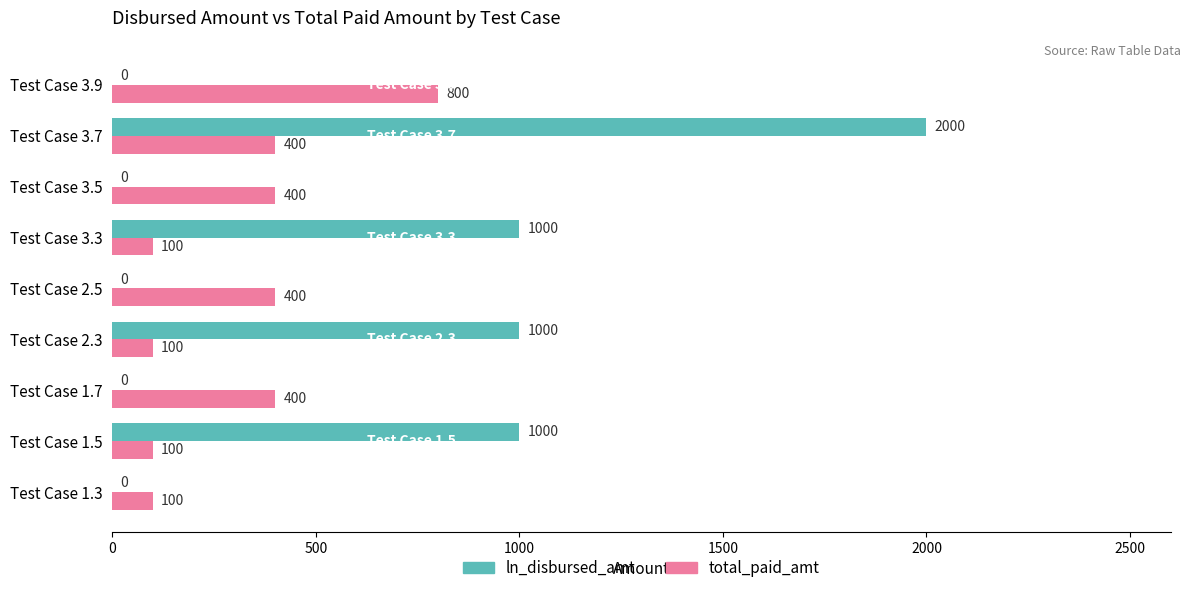

At which label does ln_disbursed_amt reach its peak?

Test Case 3.7